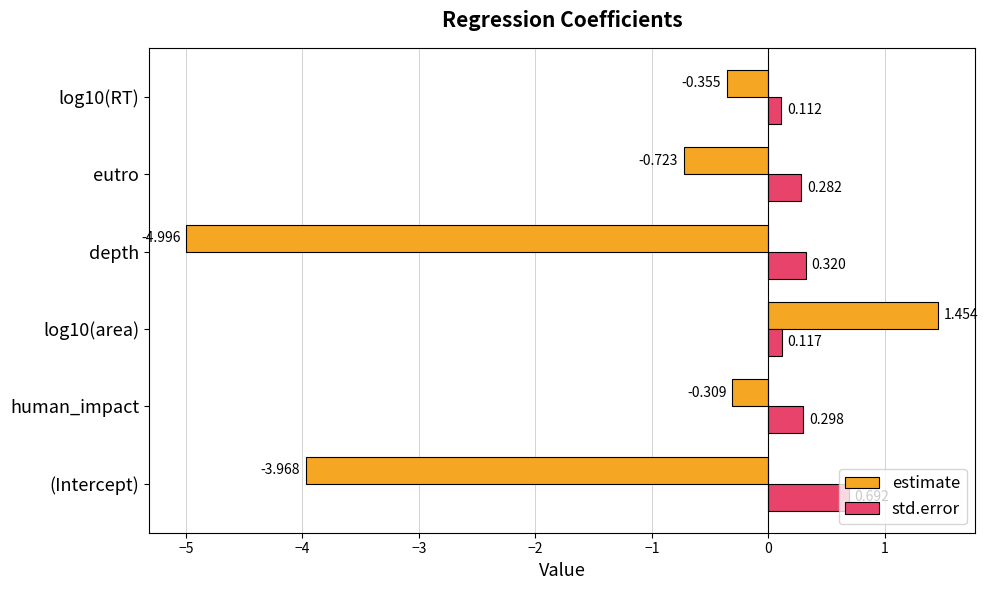

List the series in order of their overall mean, lowest first.

estimate, std.error